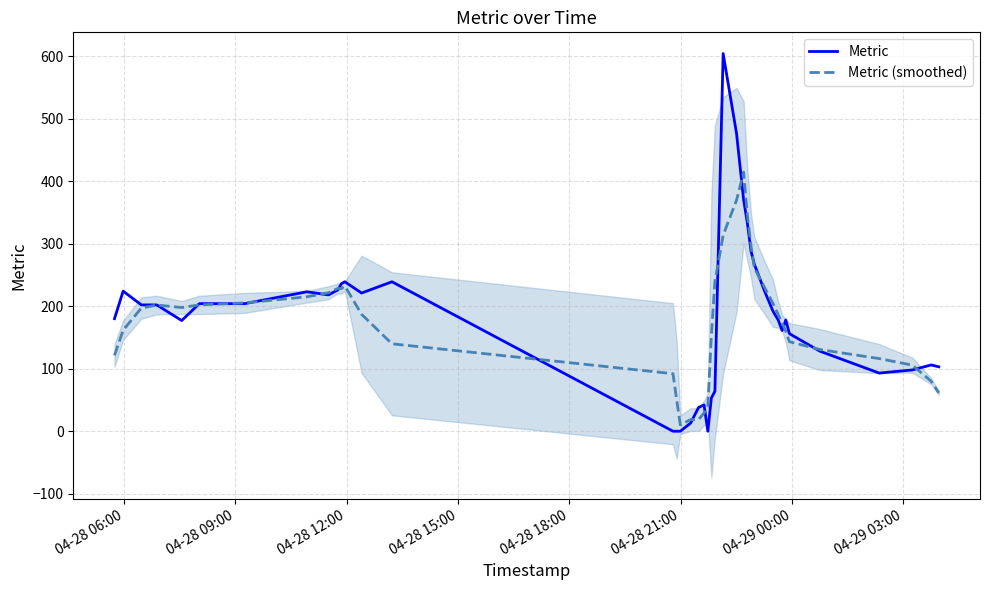

What is the highest value of the Metric series?

604.0